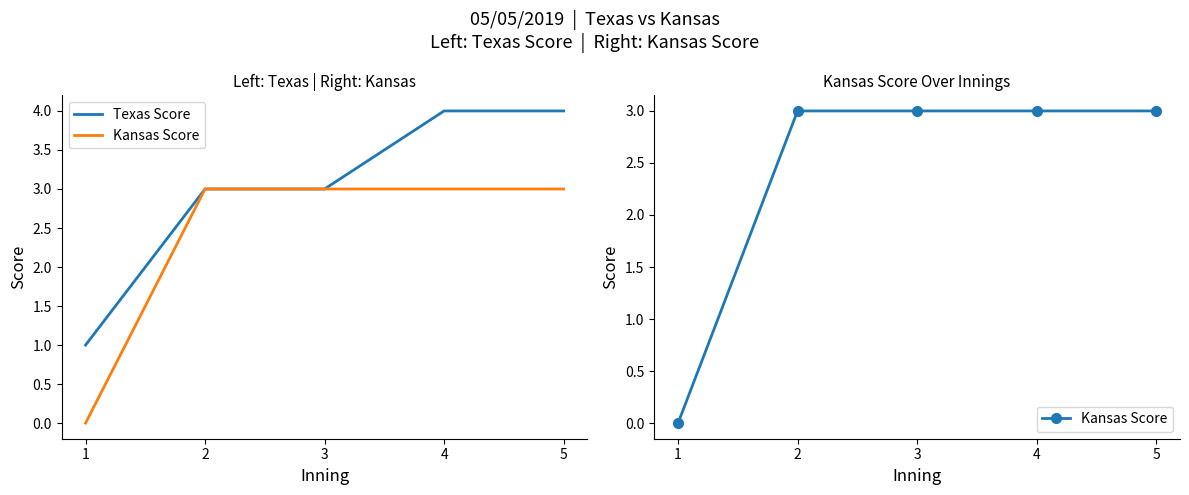

What is the value of the Texas Score point at the 1st from the left?

1